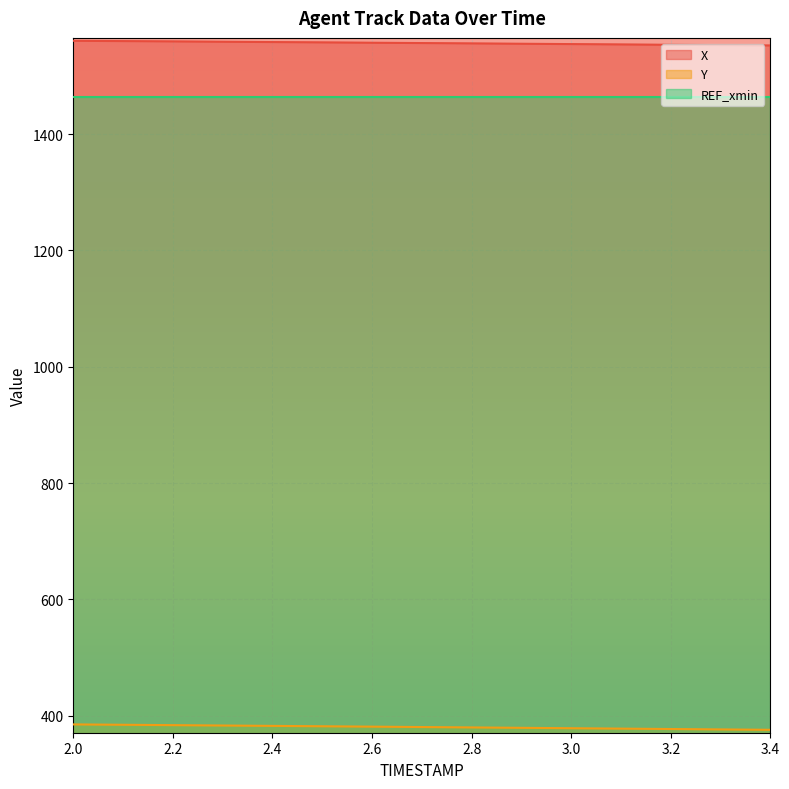

Rank the series at 3.4 from lowest to highest value.

Y, REF_xmin, X